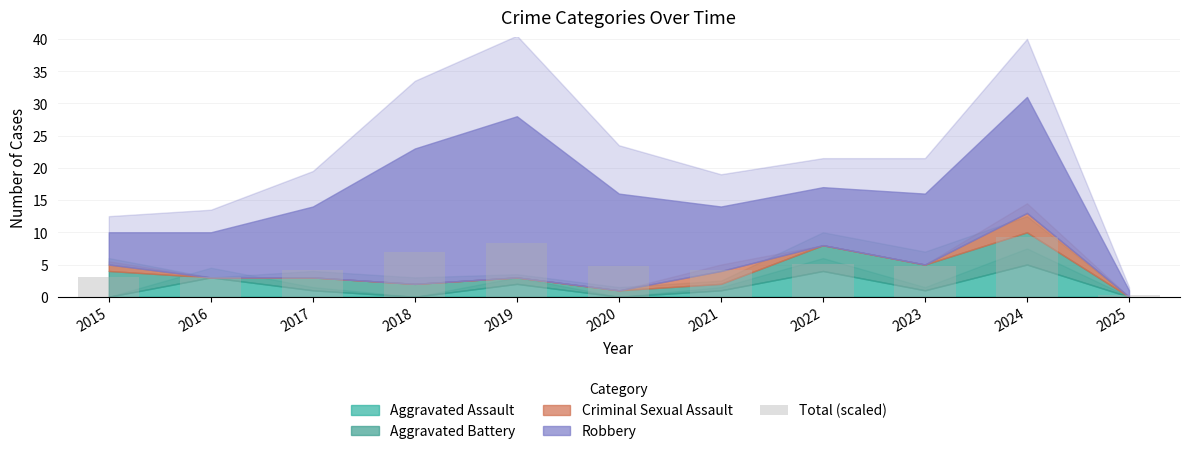

What is the difference between the maximum and minimum values?

9.0